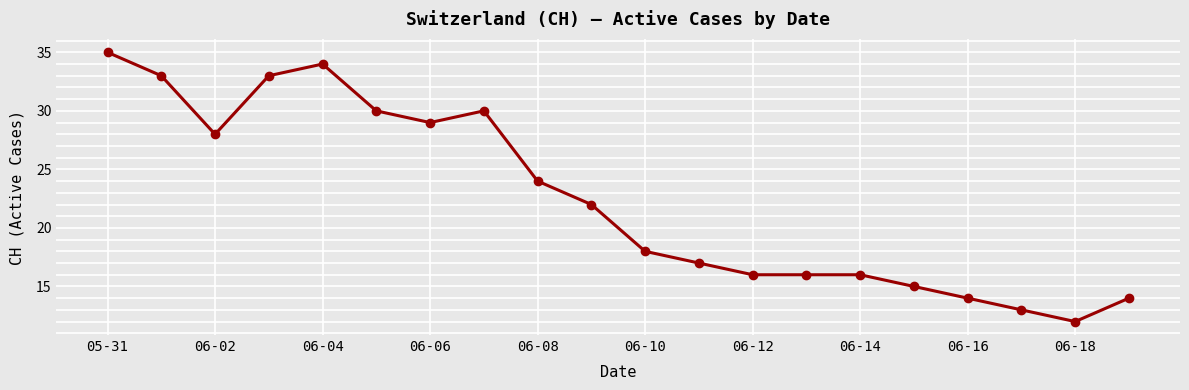

What is the difference between the second highest and minimum values?

22